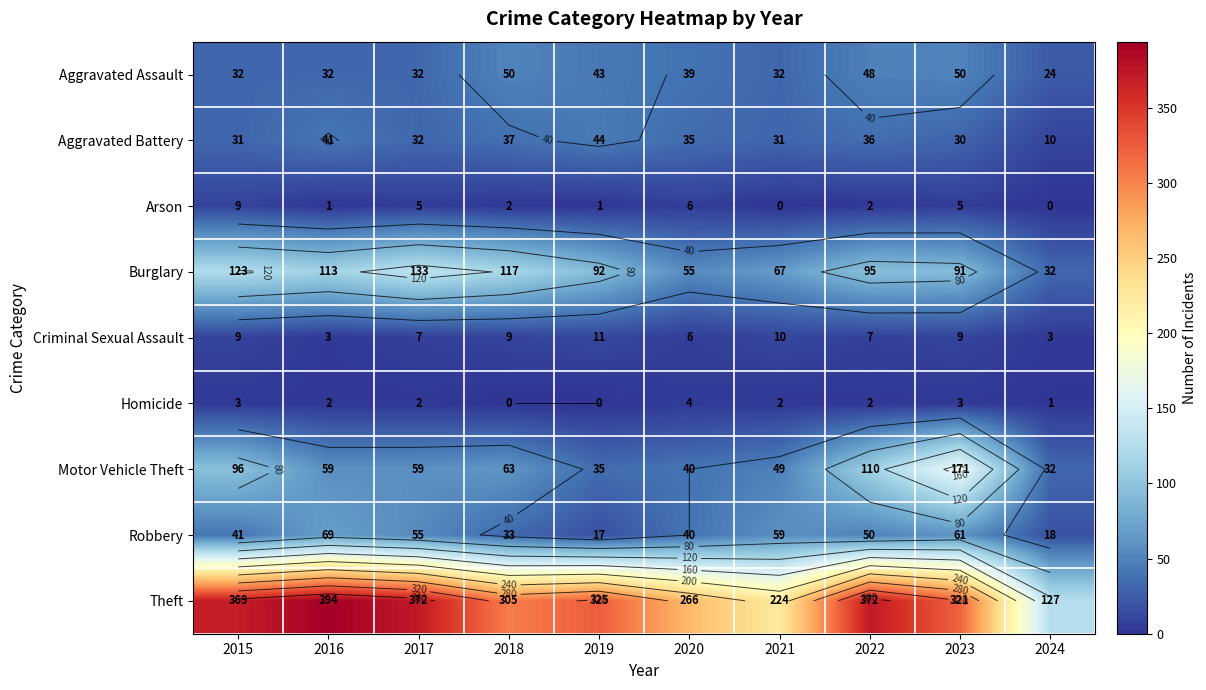

The Criminal Sexual Assault series shows 10 at 2021. True or false?

True